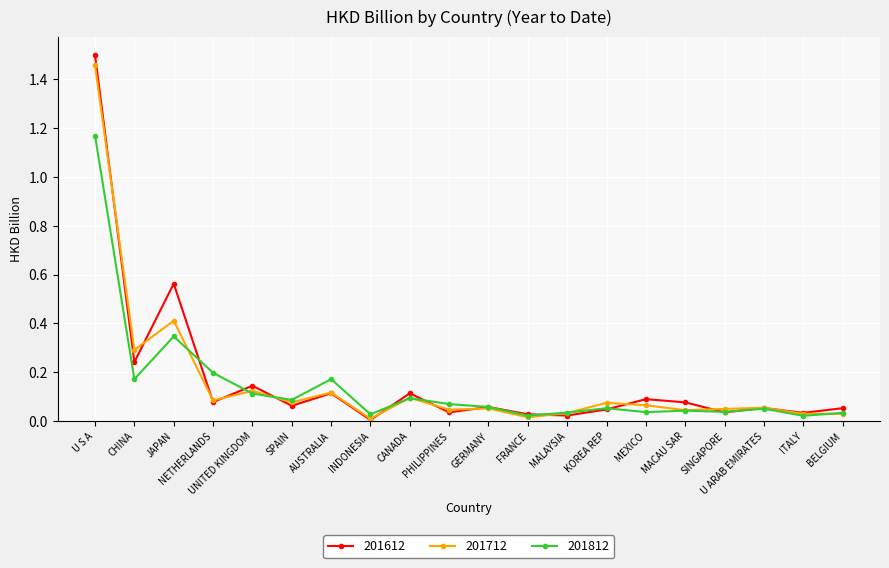

The 201812 series shows 0.0 at KOREA REP. True or false?

False